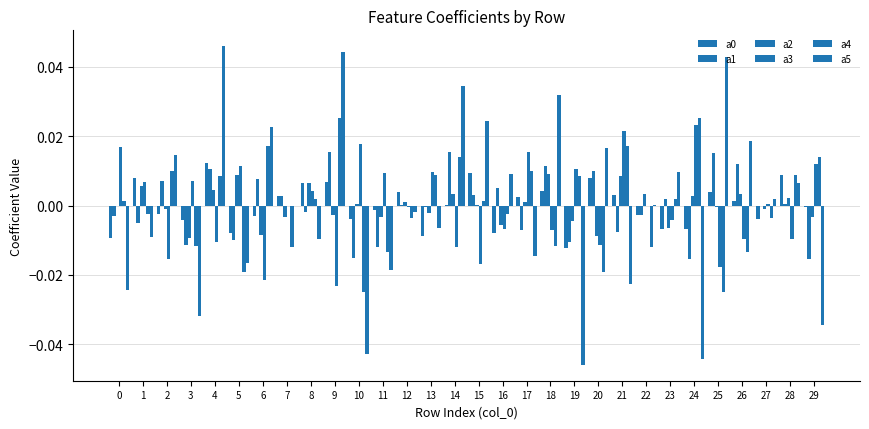

How many groups of bars are there?

30